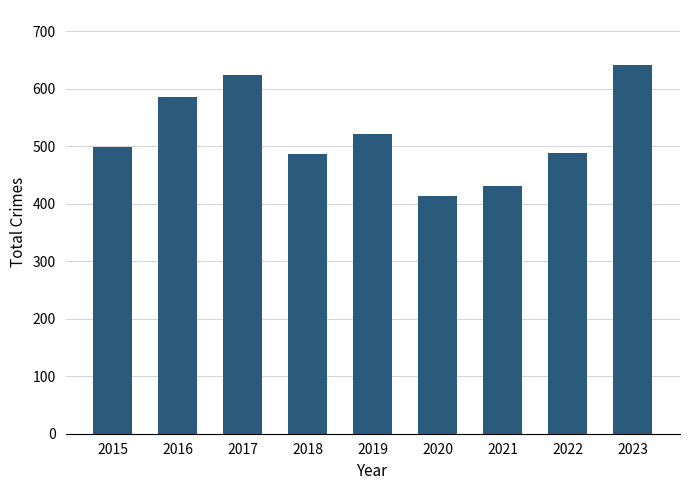

What is the approximate value at 2021, to the nearest 5?

430